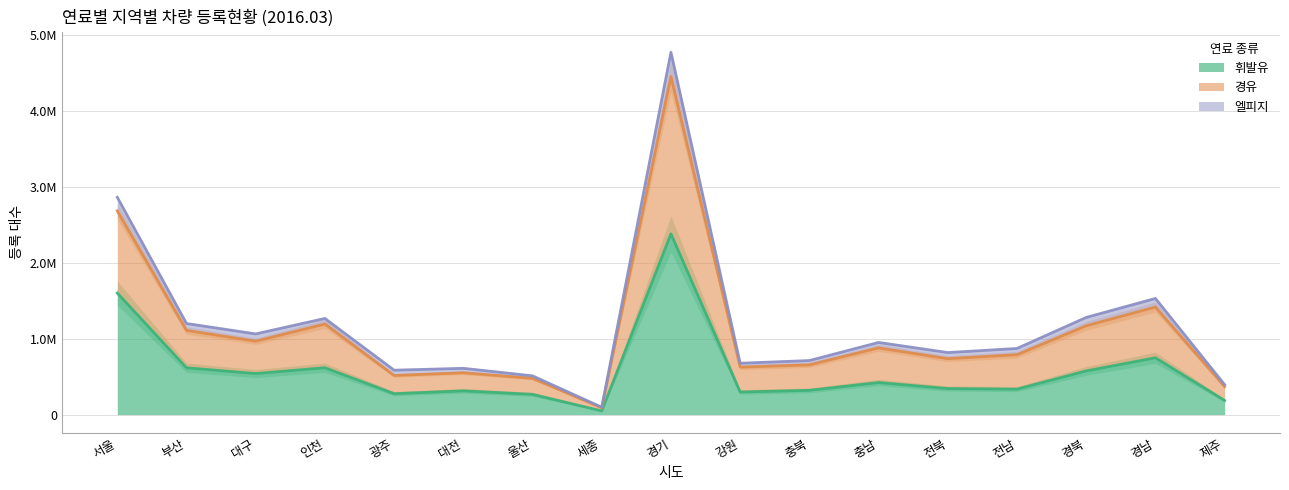

What is the spread (max minus min) of values at 제주?

208040